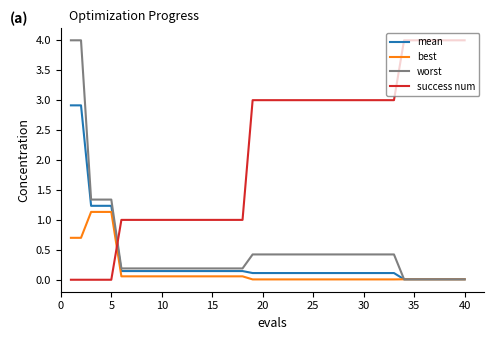

What is the greatest value displayed?

4.0